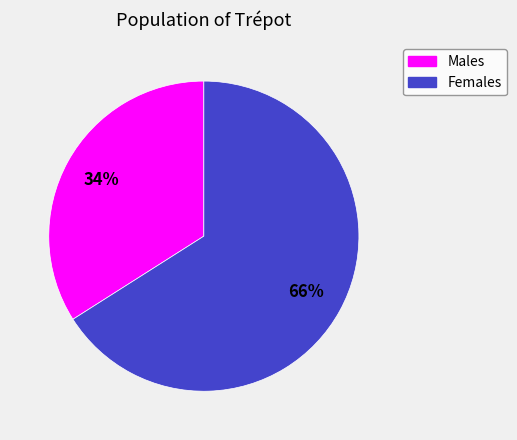

Is it true that Females is 66% of the pie?

True